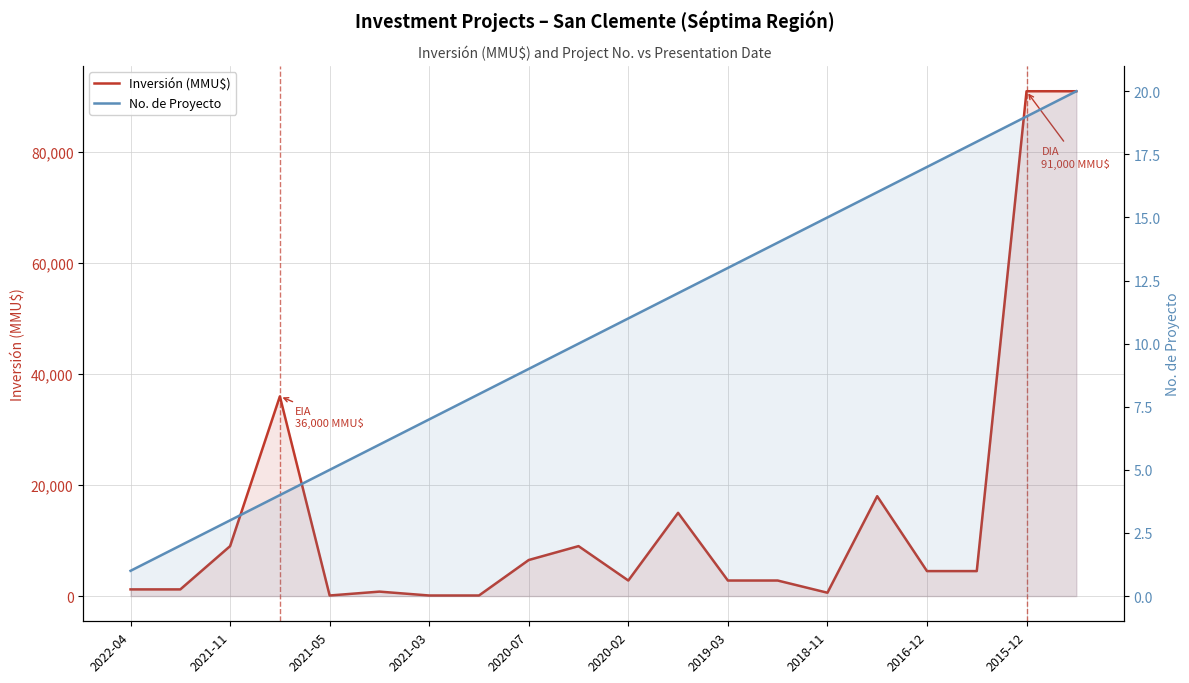

Count the number of categories in the chart.

20